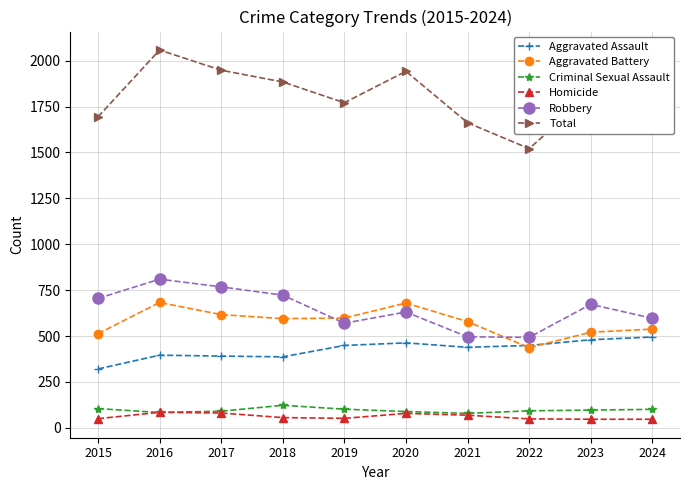

Is the value of Robbery at 2022 greater than the value of Total at 2020?

No